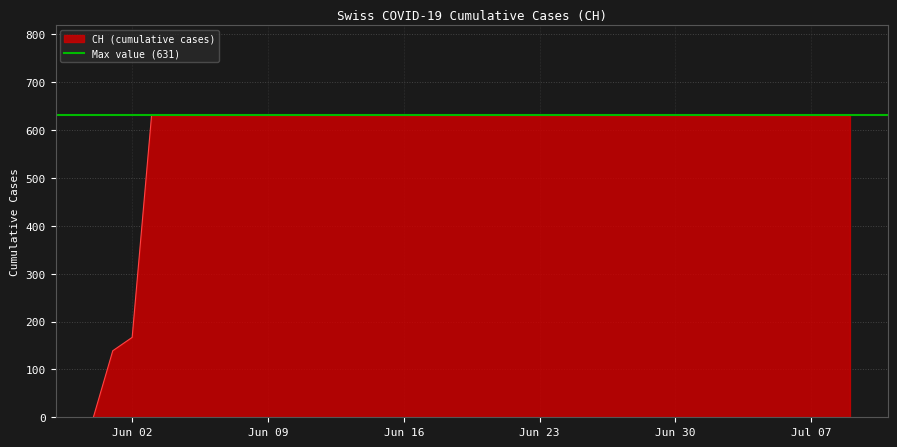

True or false: the data has more than 0 interior local peaks.

False